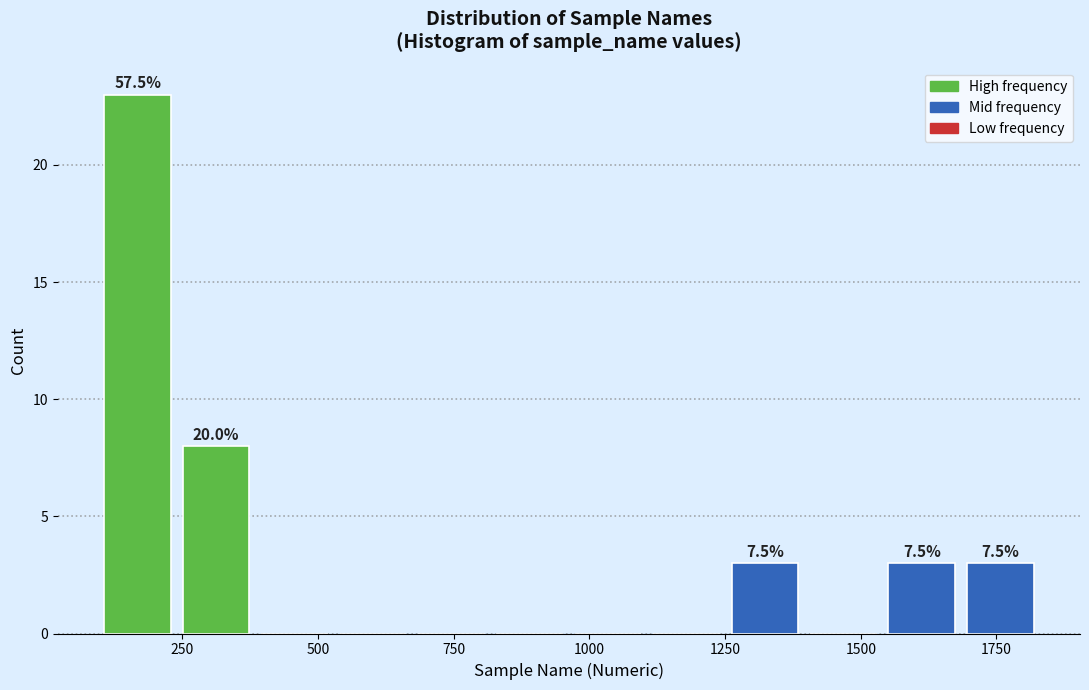

Around what value on the x-axis is the tallest bar? Give the approximate position of its centre, as read against the axis.

150